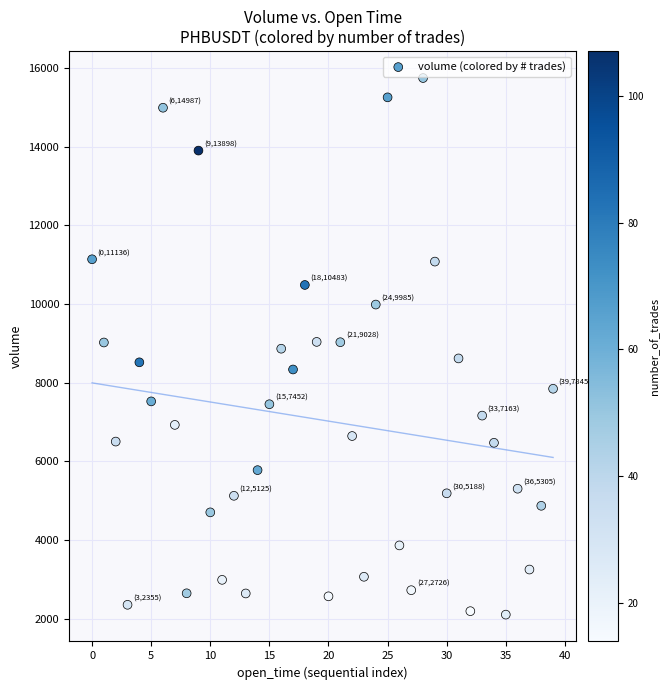

What is the range of Y values (max minus min)?

13637